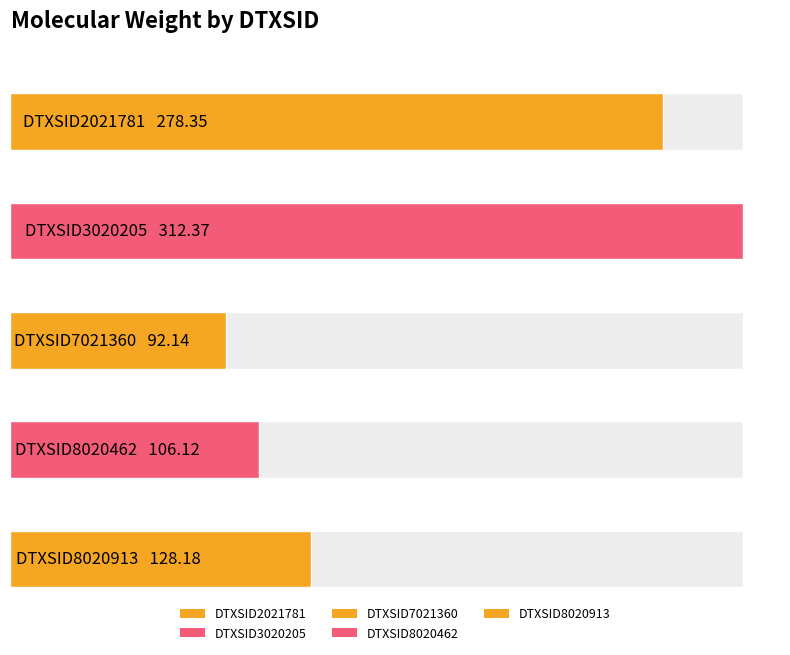

True or false: the data shows 424.9 at DTXSID3020205.

False